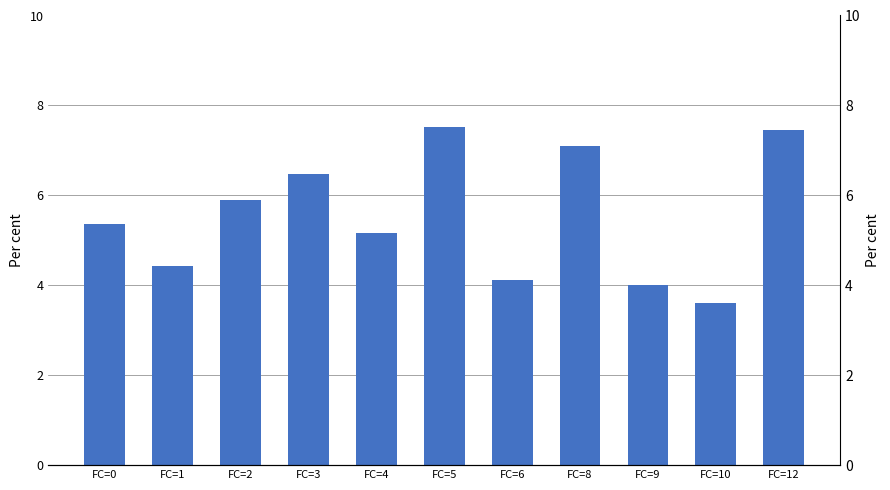

What is the difference between the second highest and second lowest values?

3.4